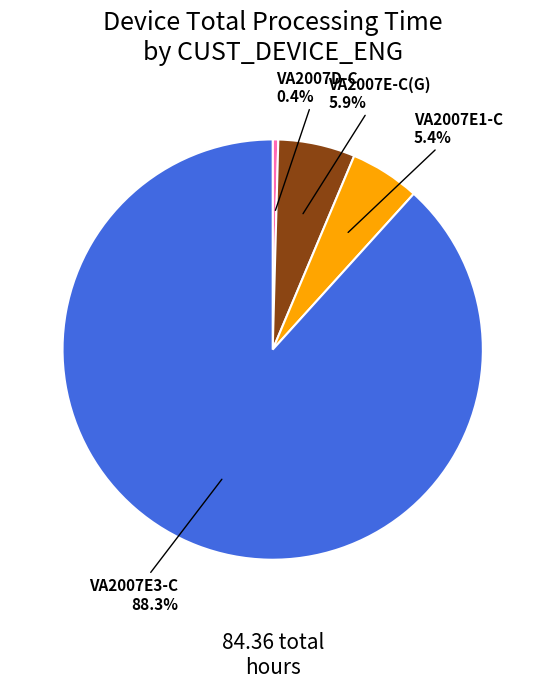

The VA2007E-C(G) slice represents 6% of the pie. True or false?

True